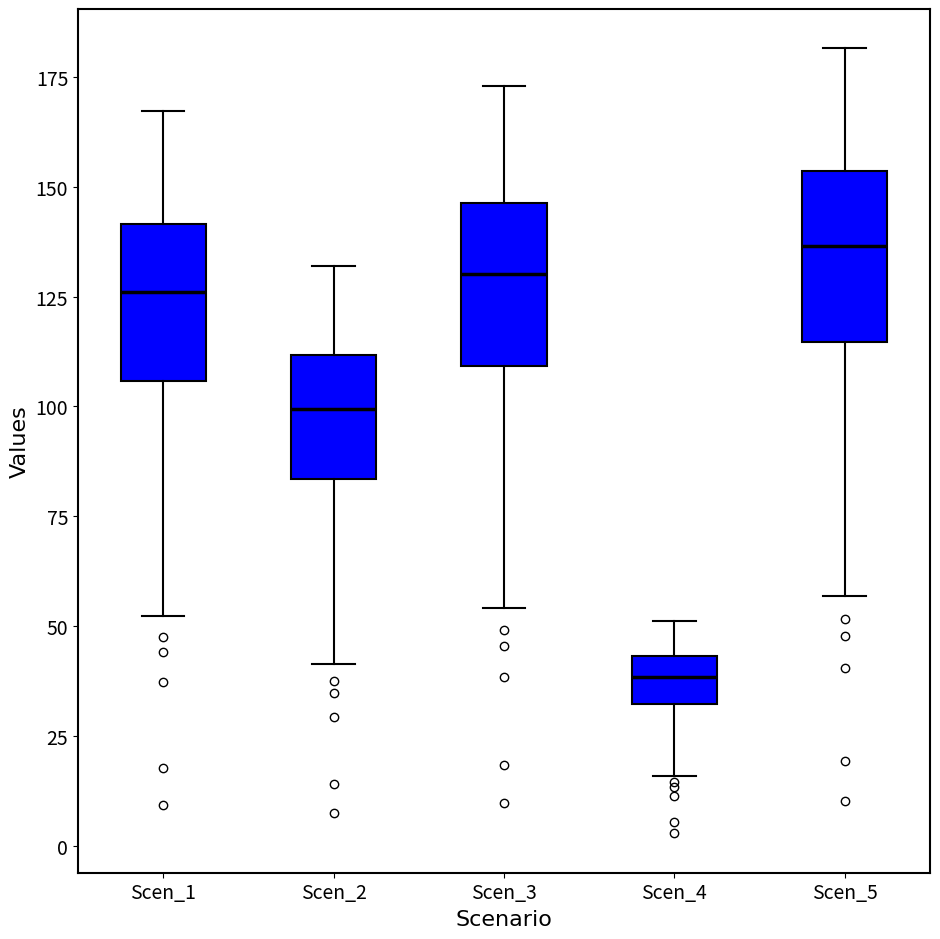

Which box's median line is the lowest?

Scen_4